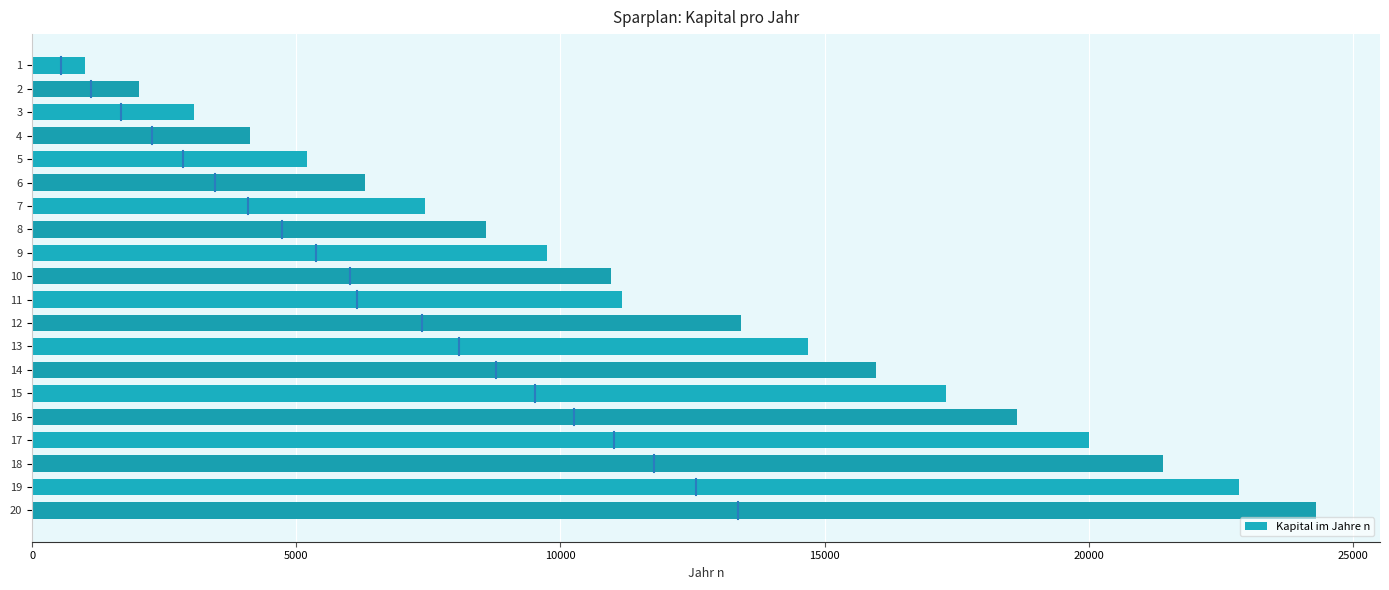

What is the value of the 16th bar from the top?

18639.3